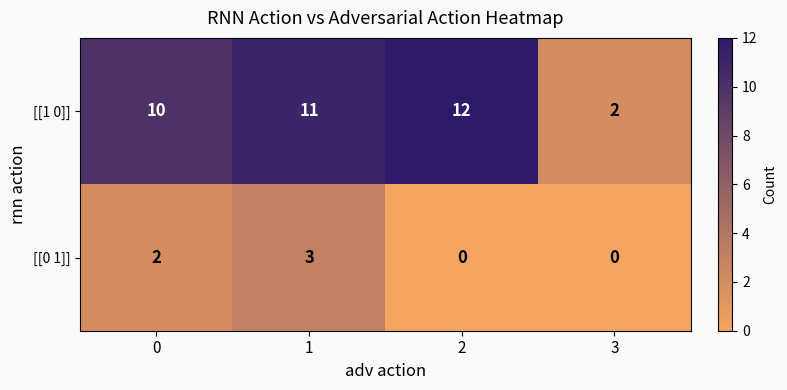

Is it true that [[0 1]] equals 3 at 1?

True